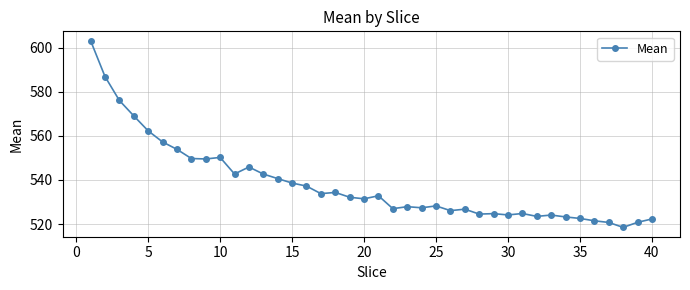

Count the number of data series in this chart.

1